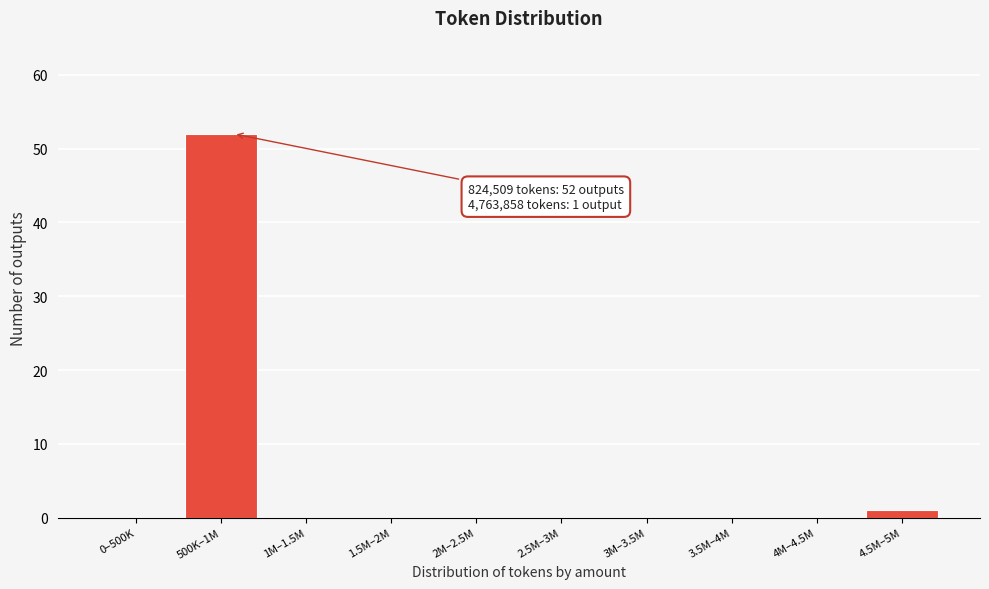

Reading right to left, what are all the values shown in this chart?

4.5M–5M=1	4M–4.5M=0	3.5M–4M=0	3M–3.5M=0	2.5M–3M=0	2M–2.5M=0	1.5M–2M=0	1M–1.5M=0	500K–1M=52	0–500K=0